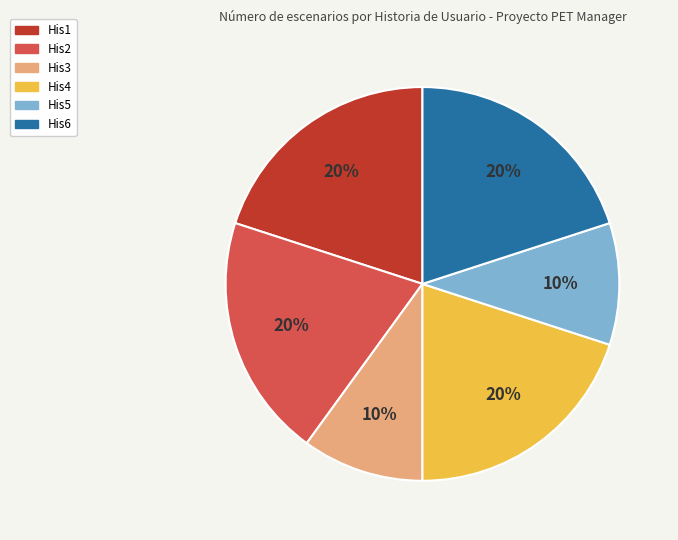

What is the ratio of the value at His2 to the value at His4?

1.0